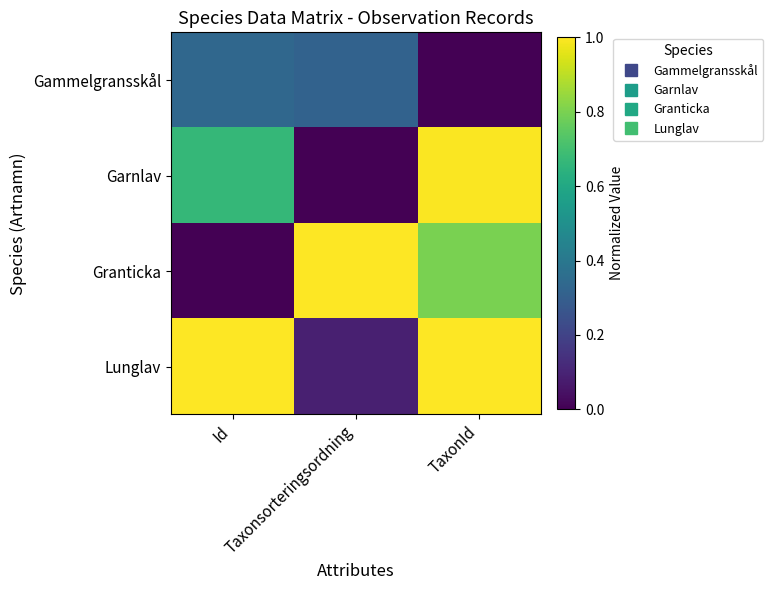

Reading left to right, extract all data points from this chart.

Gammelgransskål: Id=0.3	Taxonsorteringsordning=0.3	TaxonId=0.0
Garnlav: Id=0.7	Taxonsorteringsordning=0.0	TaxonId=1.0
Granticka: Id=0.0	Taxonsorteringsordning=1.0	TaxonId=0.8
Lunglav: Id=1.0	Taxonsorteringsordning=0.1	TaxonId=1.0